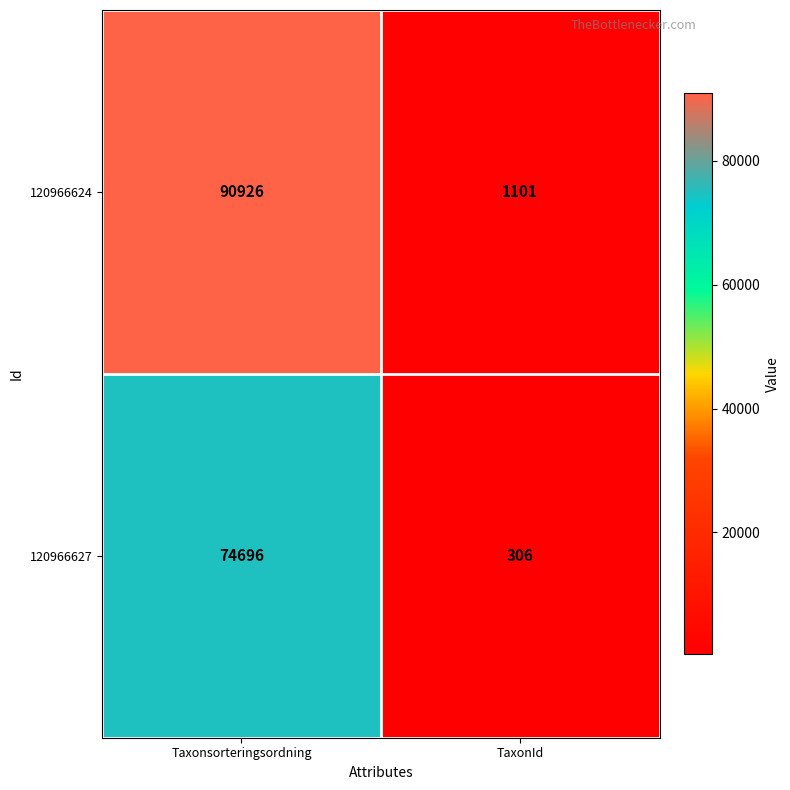

What is the average value of the 120966627 series?

37501